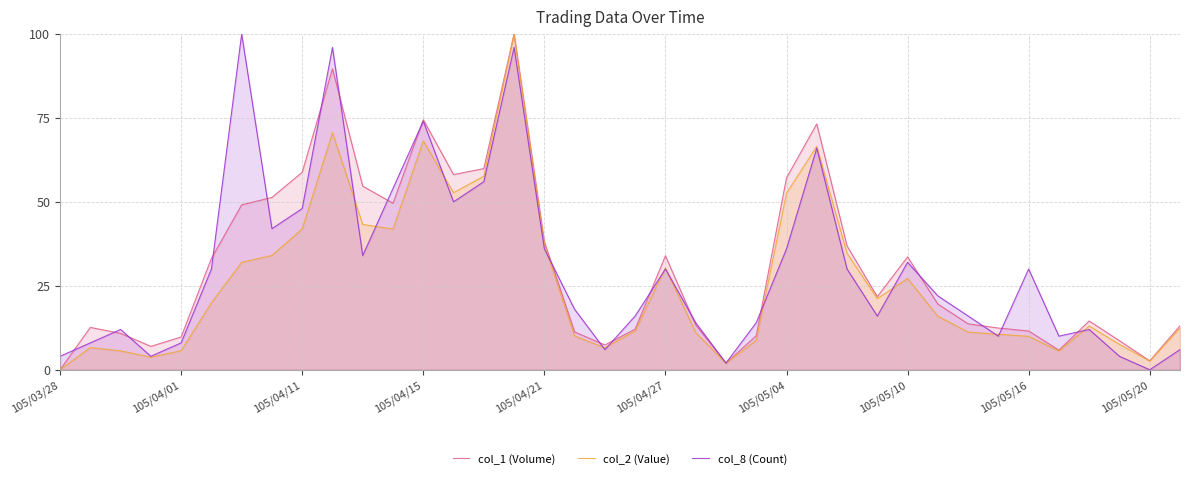

What is the total value across all series at 105/03/28?

4.0